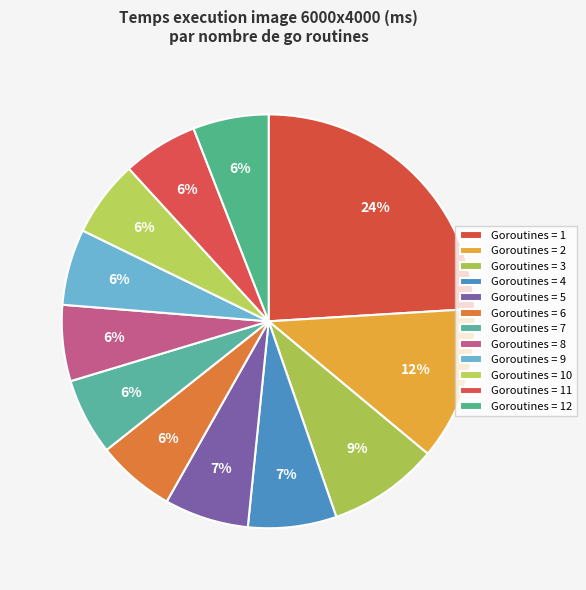

Count the number of slices in the pie.

12